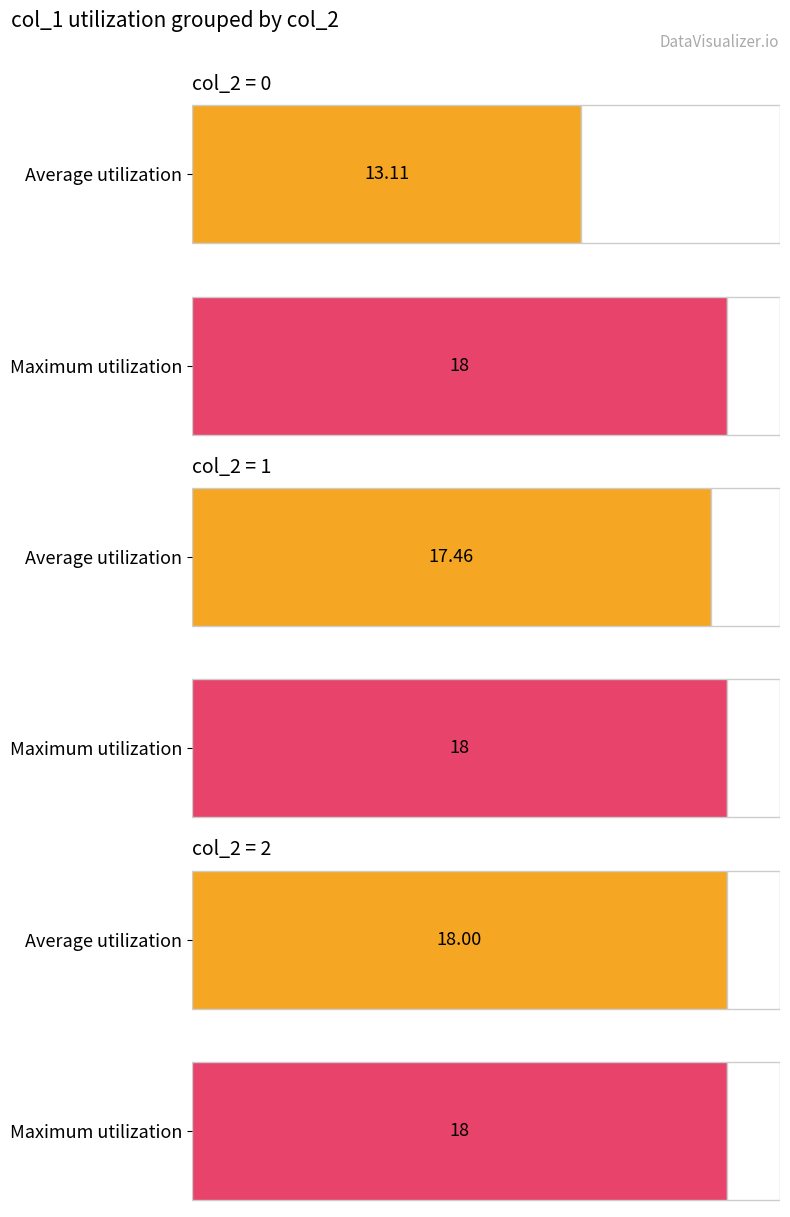

At col_2=1, list the series in order from smallest to largest.

Average utilization, Maximum utilization